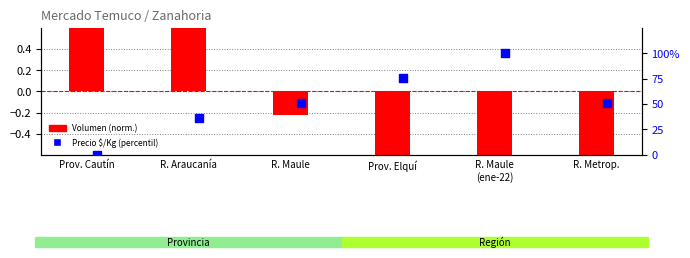

At which category is the sum across all series the highest?

R. Maule
(ene-22)